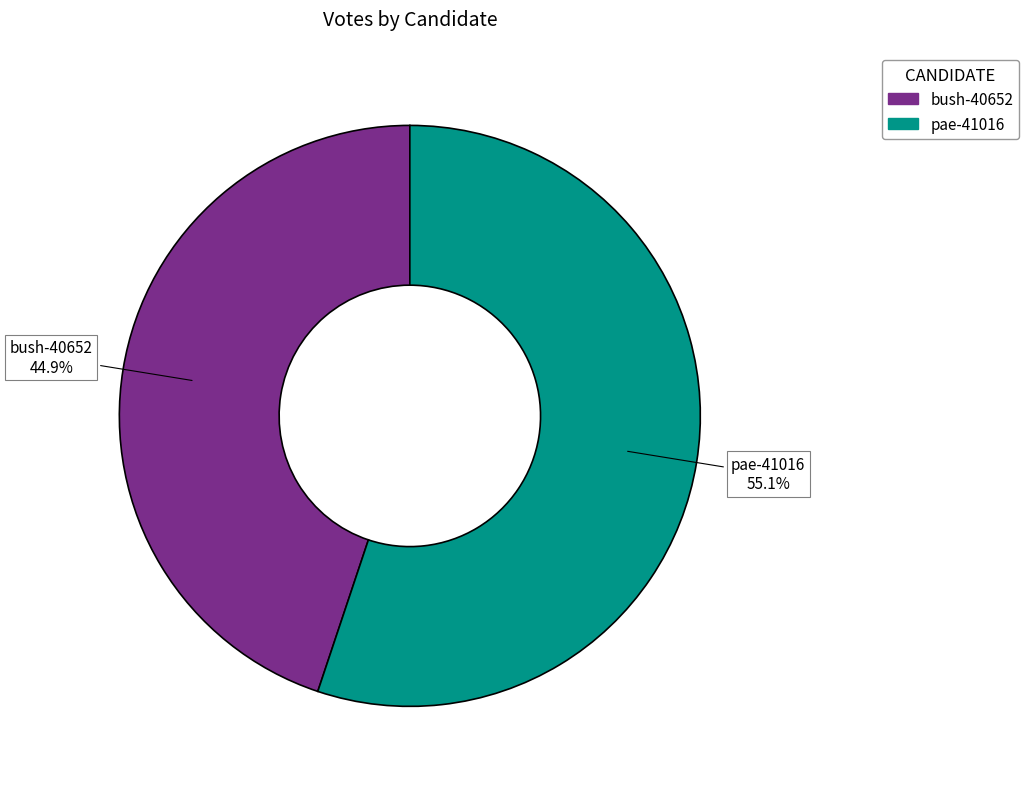

Approximately how many times larger is the value at bush-40652 compared to pae-41016?

0.8